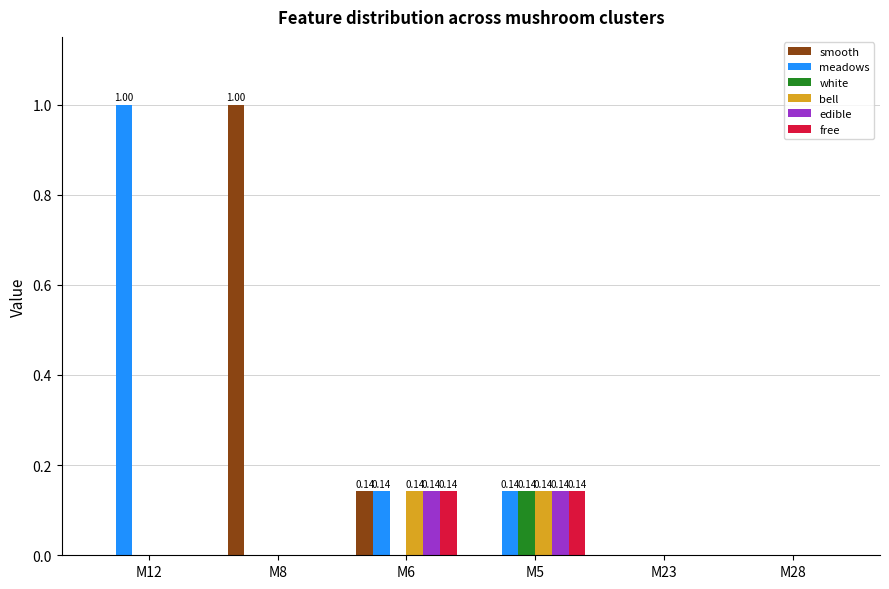

How many series are shown in this chart?

6